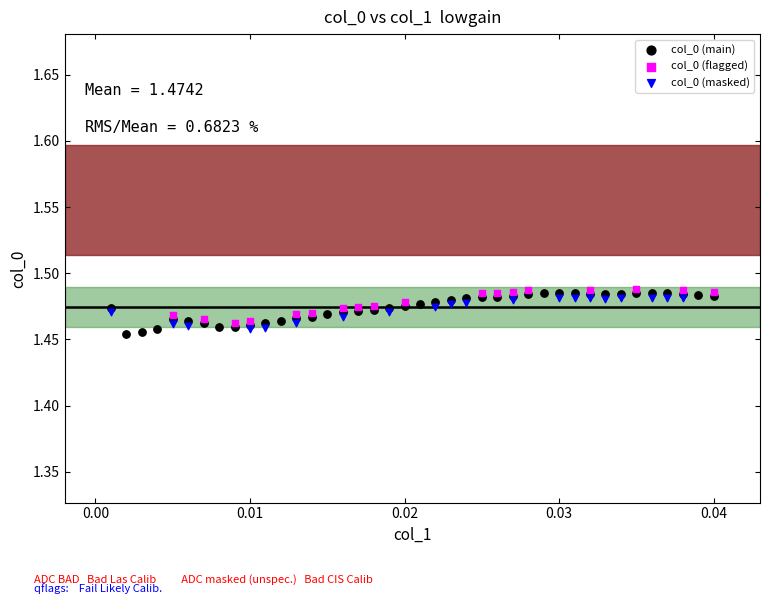

Which series has the largest Y range (max minus min)?

col_0 (main)